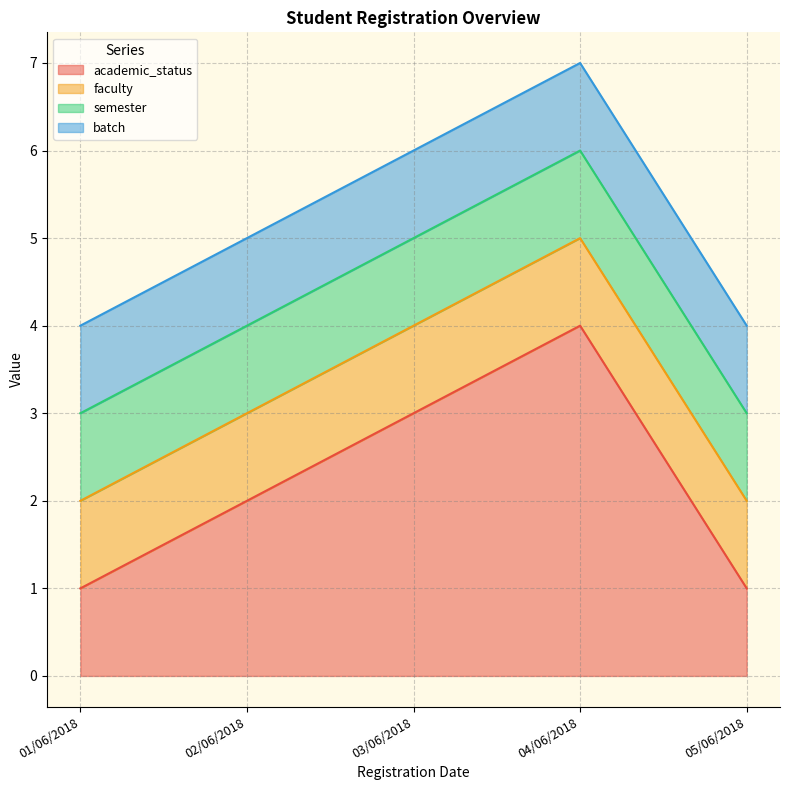

Which series changed the most between 01/06/2018 and 04/06/2018?

academic_status